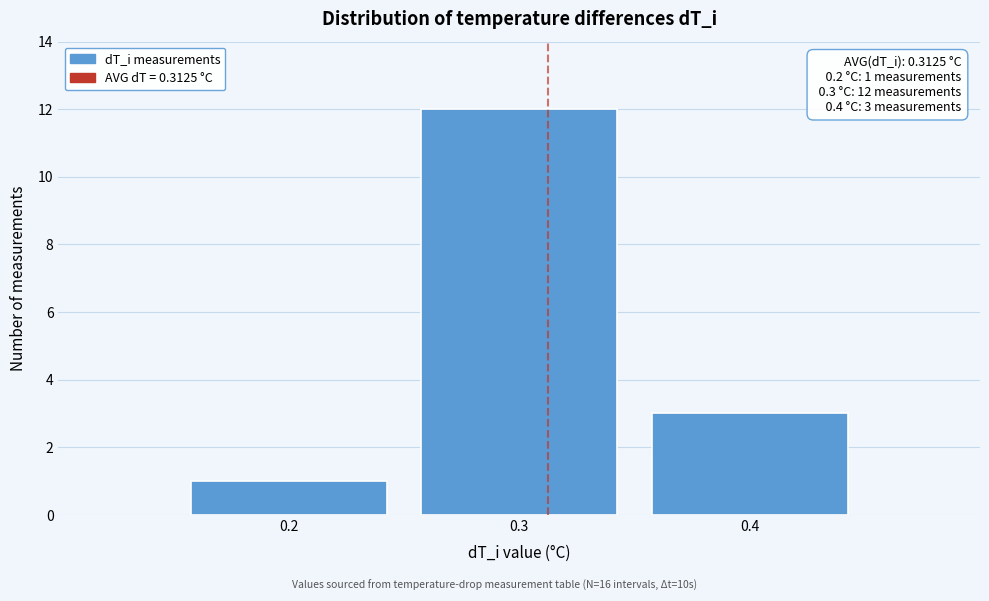

Reading right to left, list all the values displayed in this chart.

3	12	1